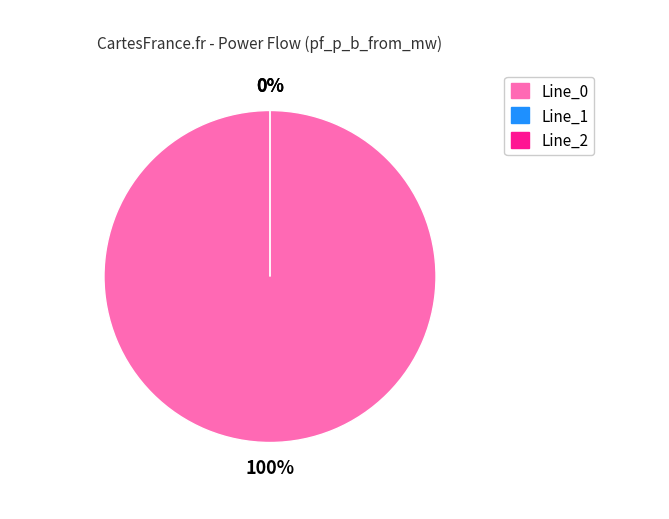

Which category has the biggest portion of the pie?

Line_0